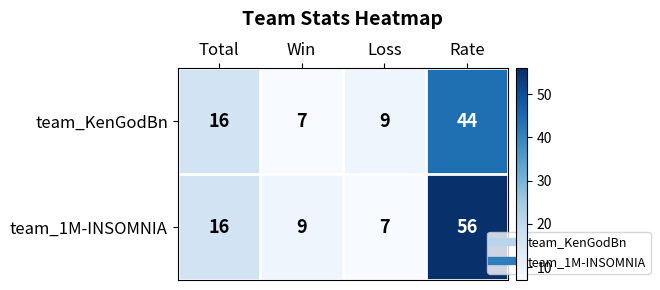

Between Total and Win, which series saw the biggest shift?

team_KenGodBn